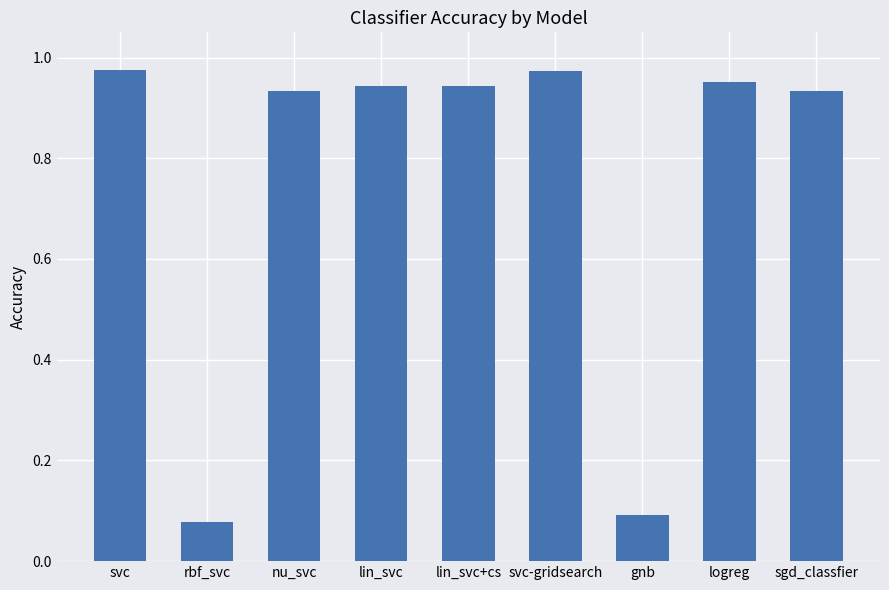

Which has a higher value, rbf_svc or nu_svc?

nu_svc